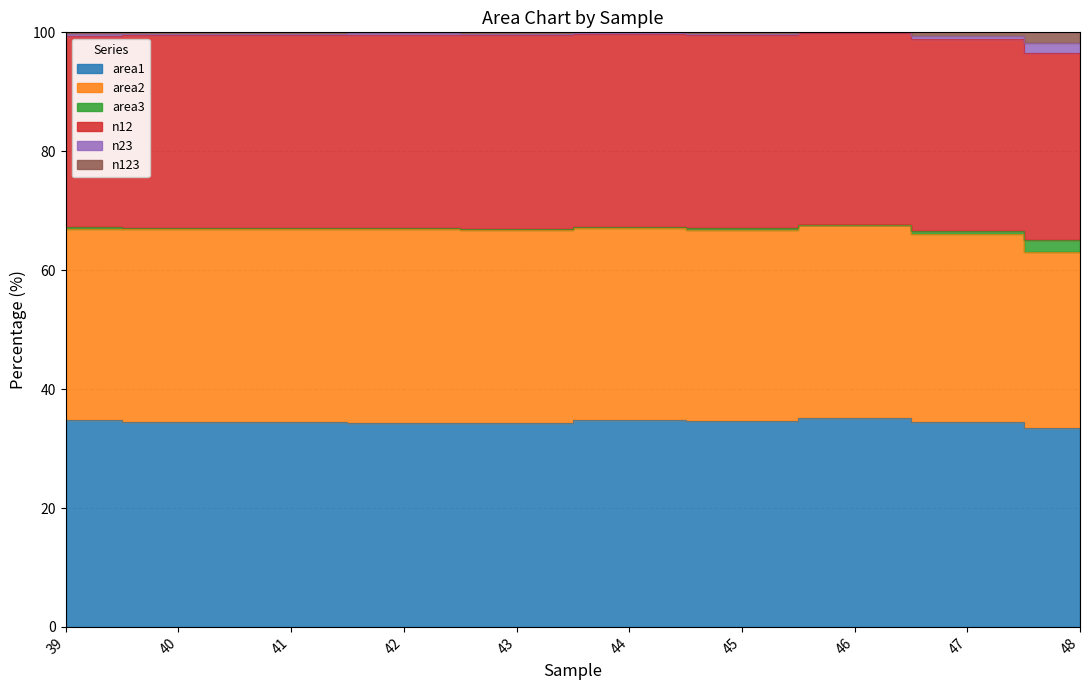

Is it true that n23 equals 139.7 at 46?

False